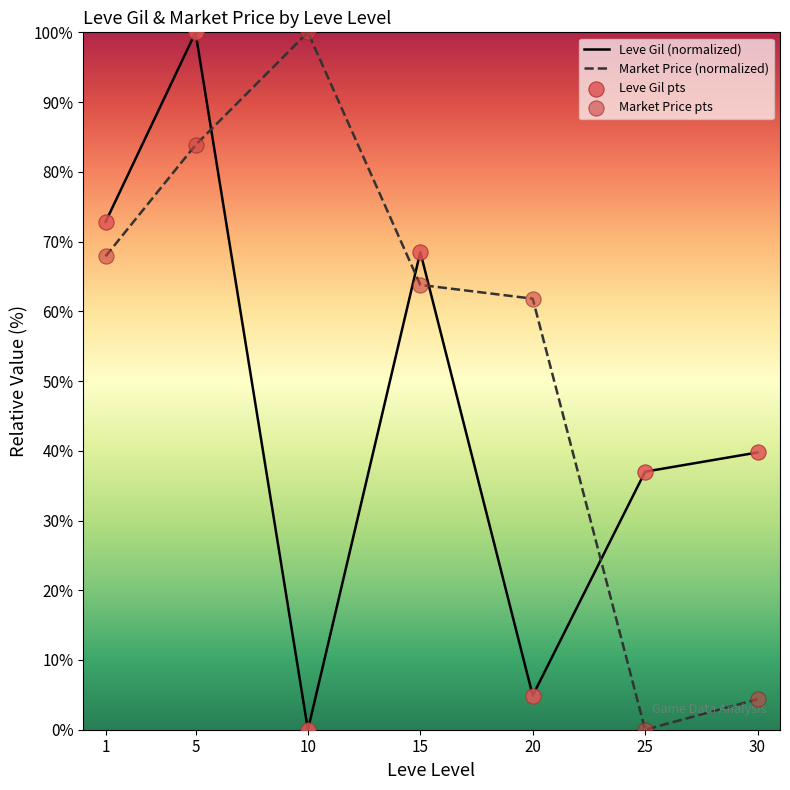

Between 10 and 25, which series saw the biggest shift?

Market Price (normalized)